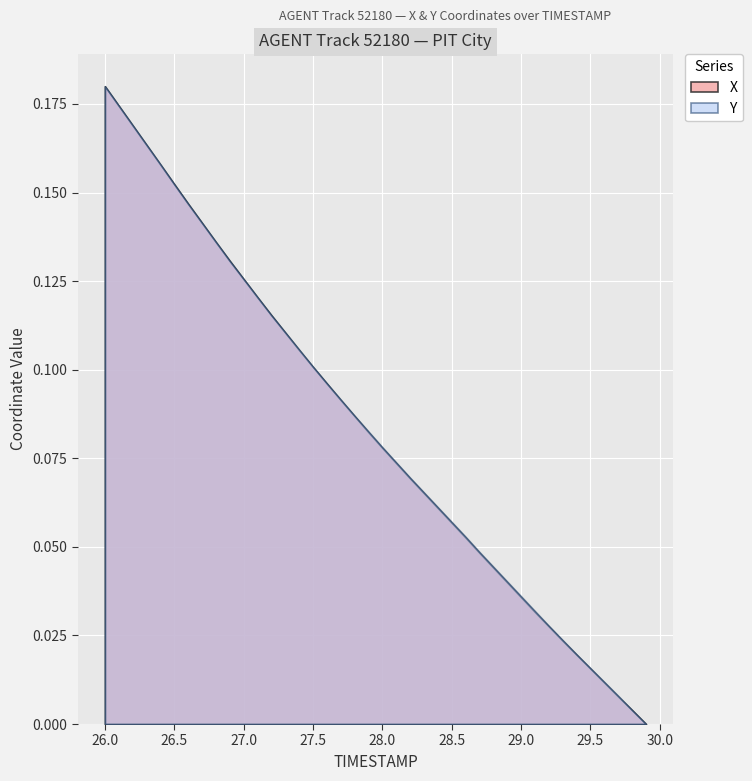

Which label corresponds to the largest value in the chart?

26.0